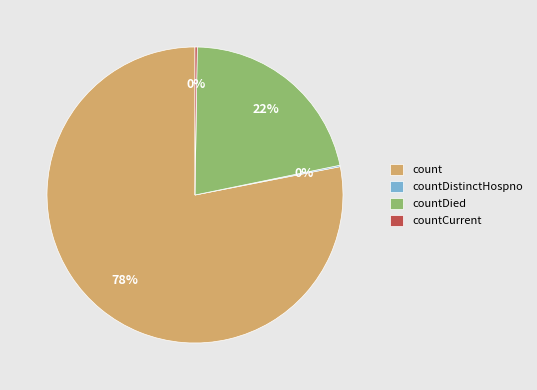

True or false: count accounts for 84% of the total.

False